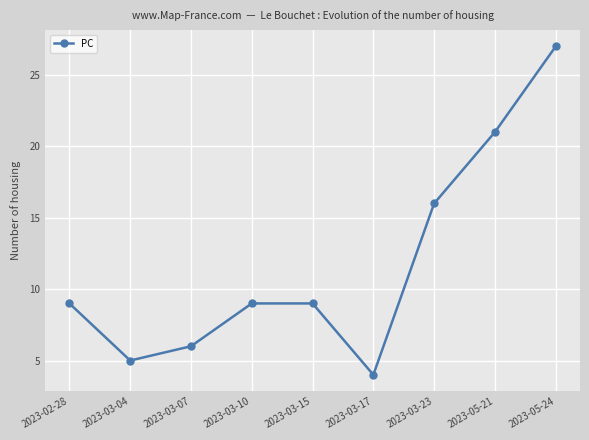

At which category does the chart reach its minimum across all series?

2023-03-17